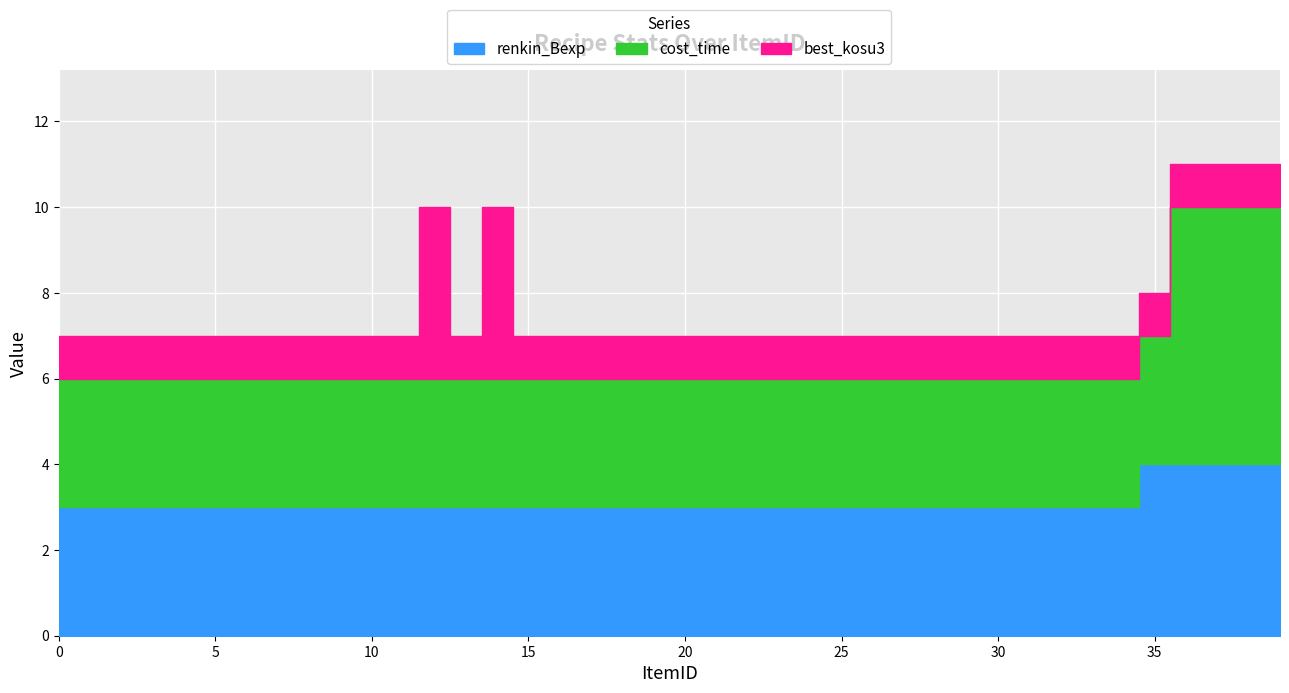

Is it true that best_kosu2 equals 1 at 23?

False